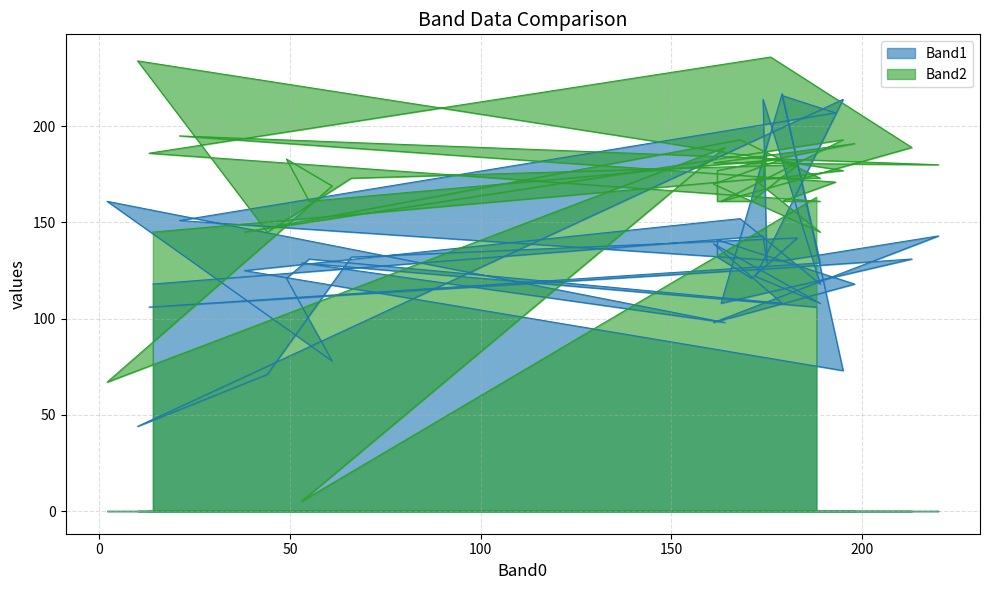

What is the maximum value for Band1?

217